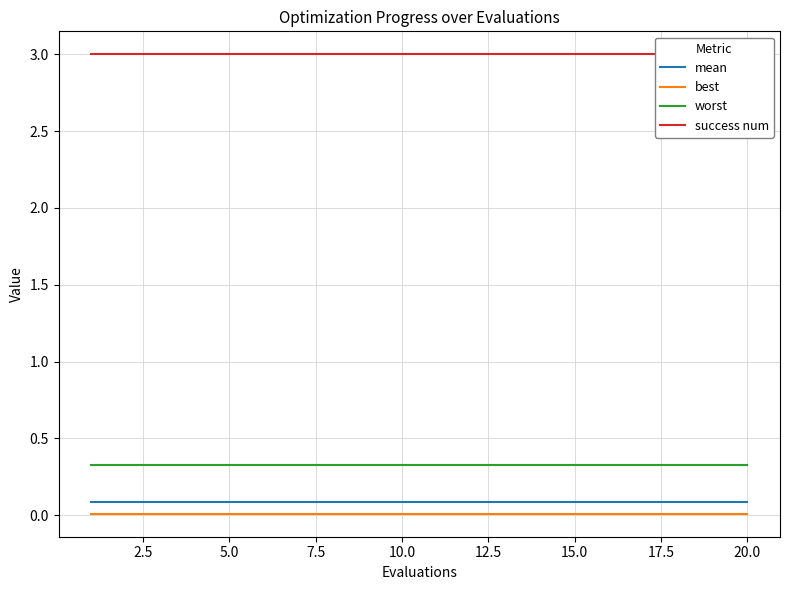

True or false: worst and mean cross at least once.

False